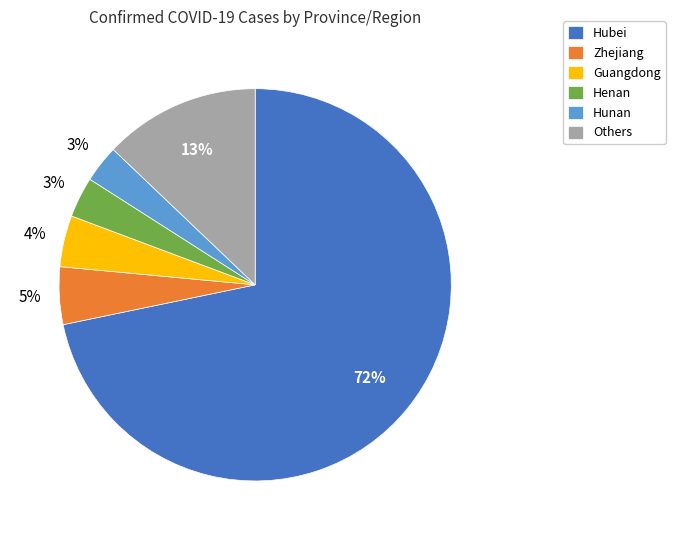

Does Hubei account for over 50% of the chart?

Yes